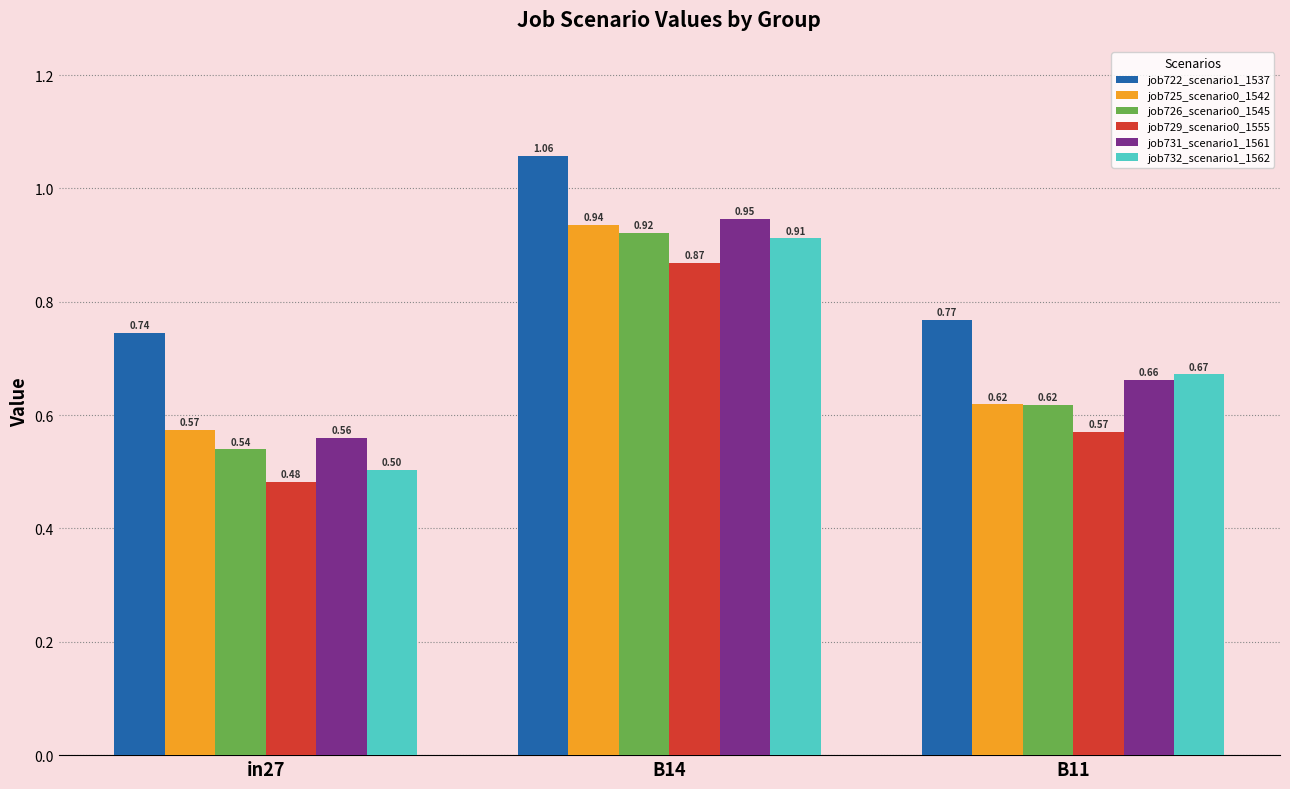

The job732_scenario1_1562 series shows 1.4 at B14. True or false?

False